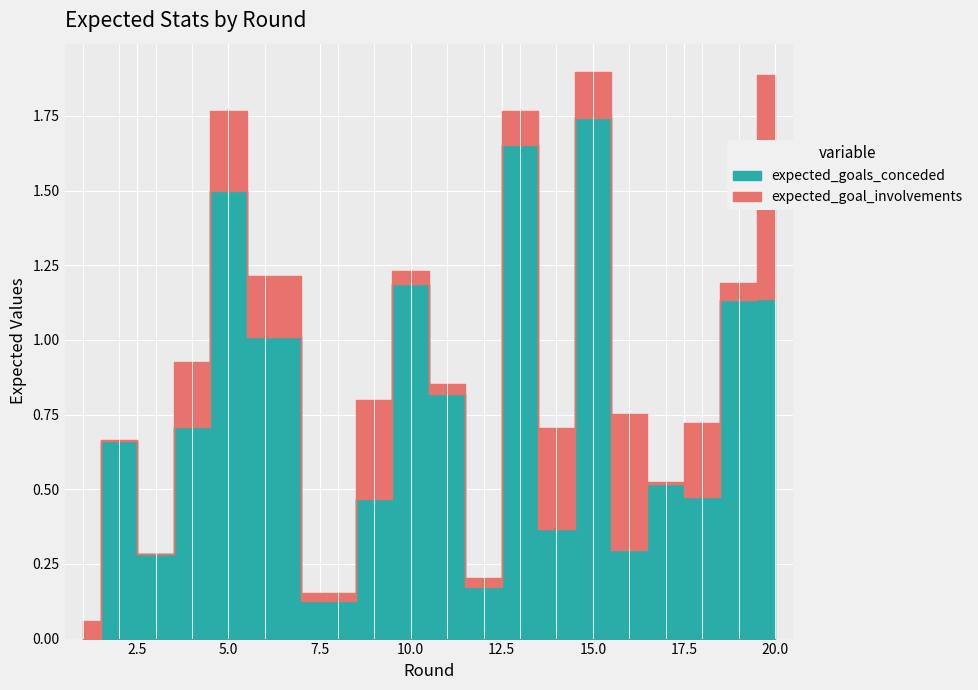

The expected_goals_conceded series shows 0.2 at 11. True or false?

False